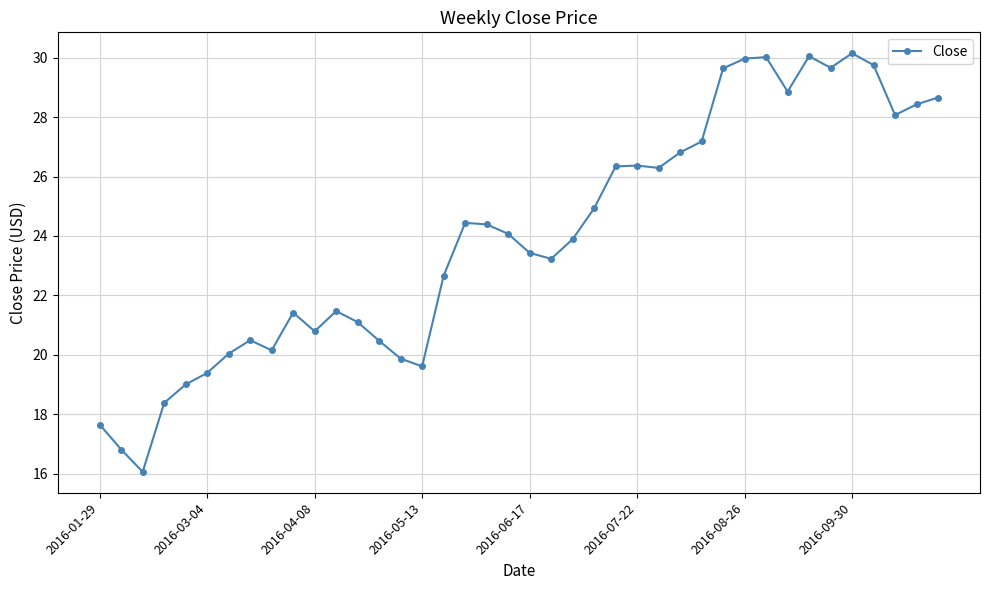

Is this an area chart (filled region under the line)?

No